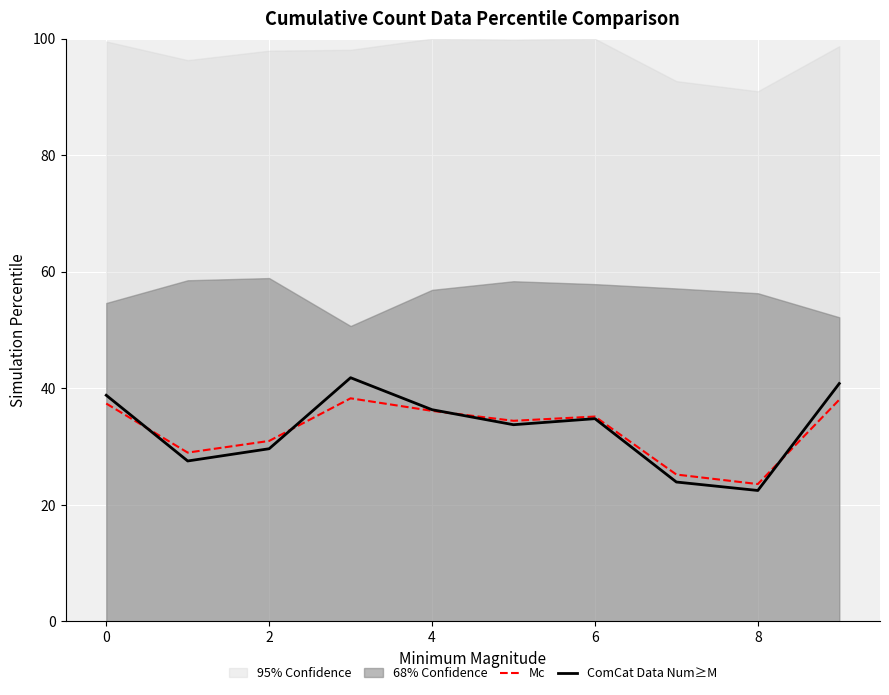

What is the minimum value for ComCat Data Num≥M?

22.5